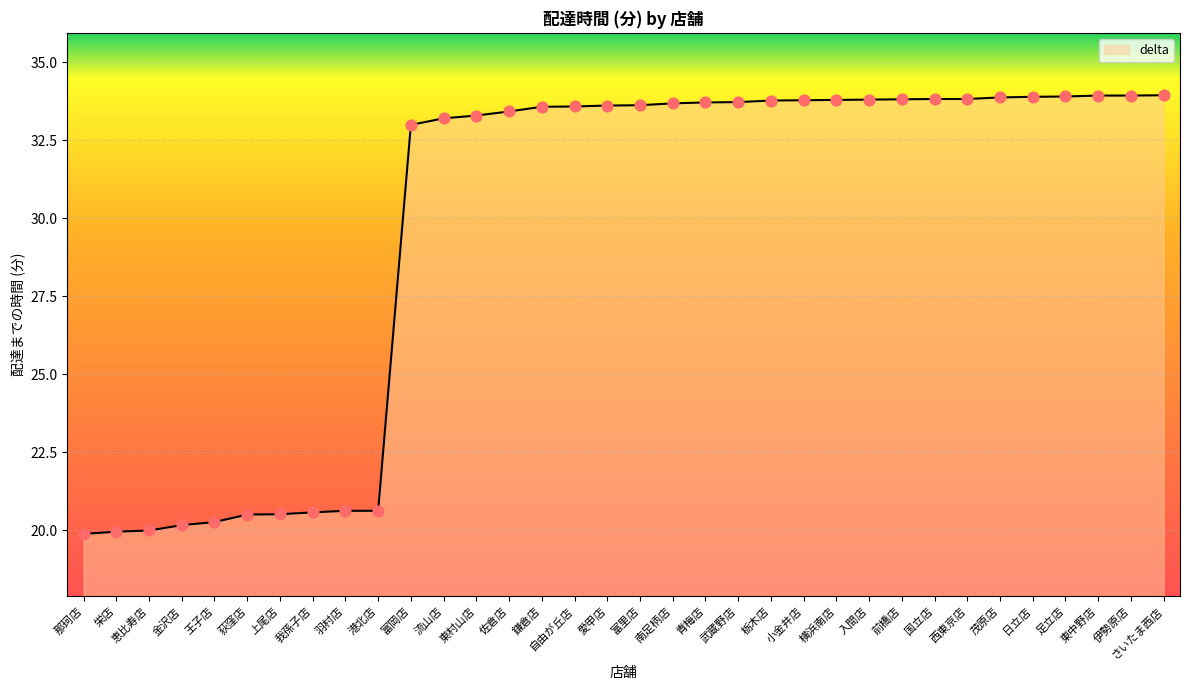

Between 小金井店 and 那珂店, which is larger?

小金井店